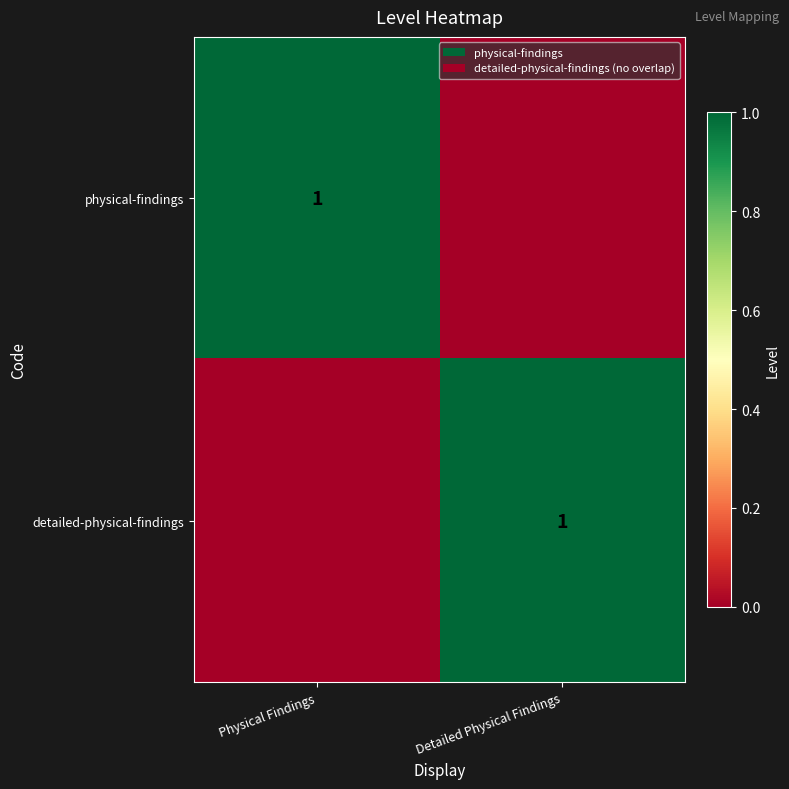

What is the total value across all series at Physical Findings?

1